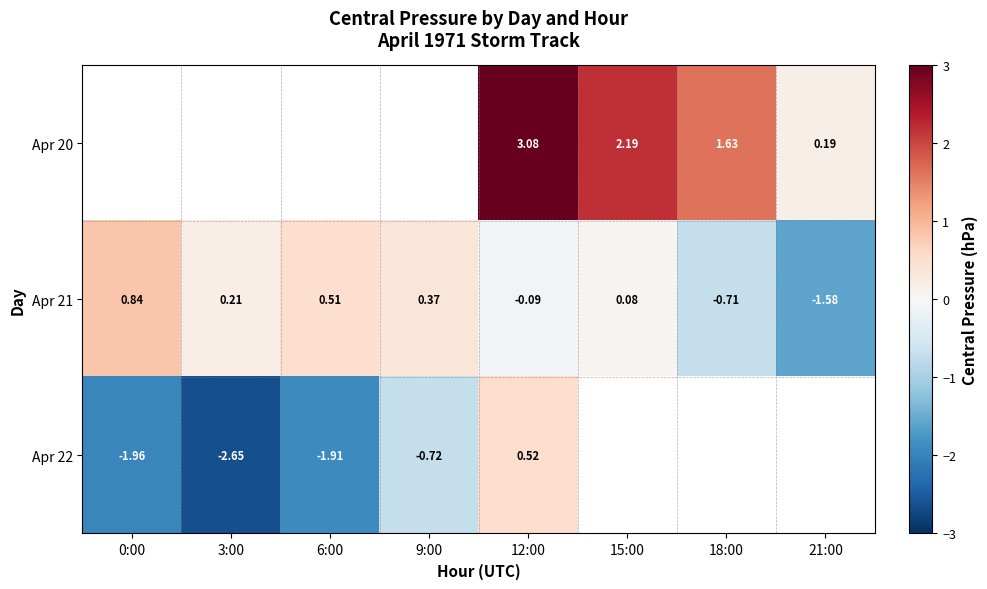

How many values in Apr 21 are above zero?

5